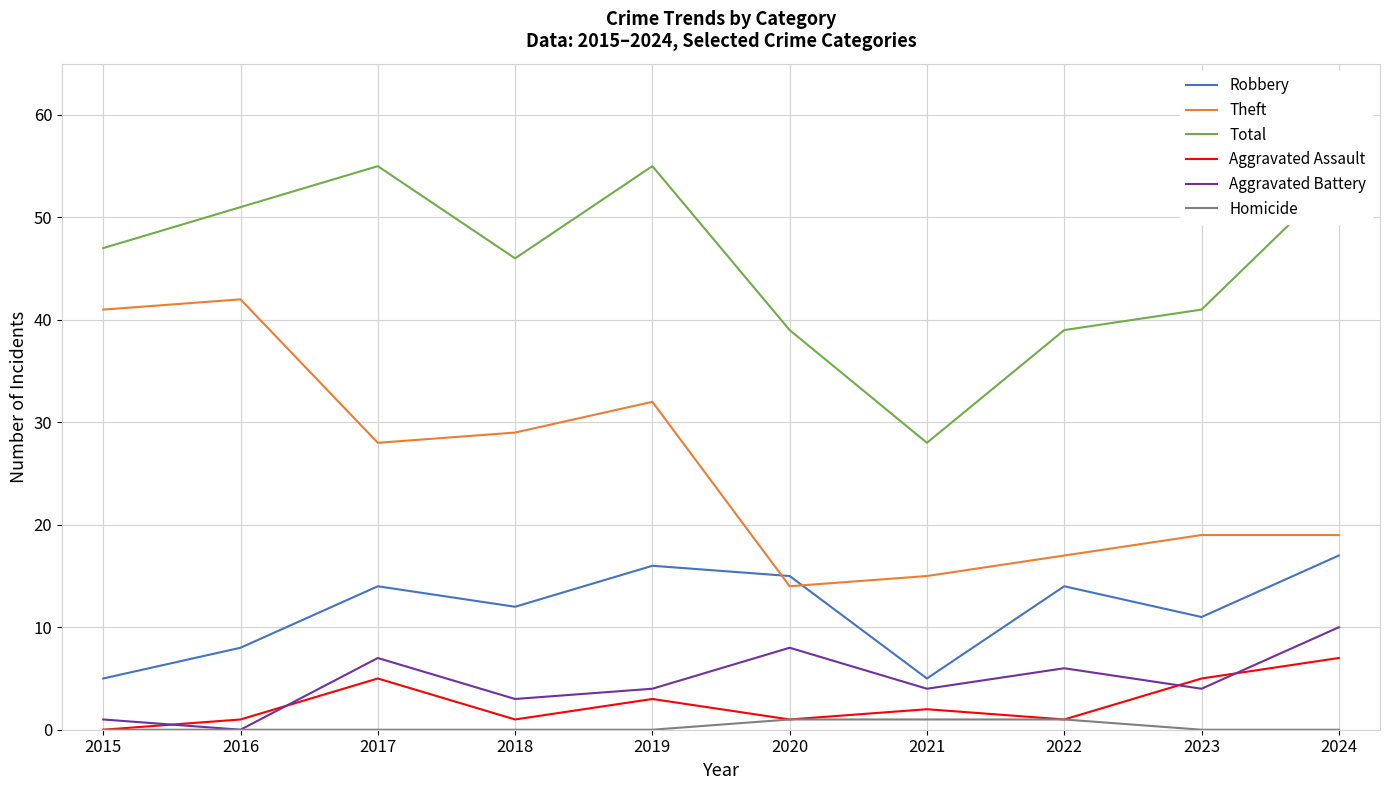

True or false: Robbery has more than 2 points higher than both neighbors.

True